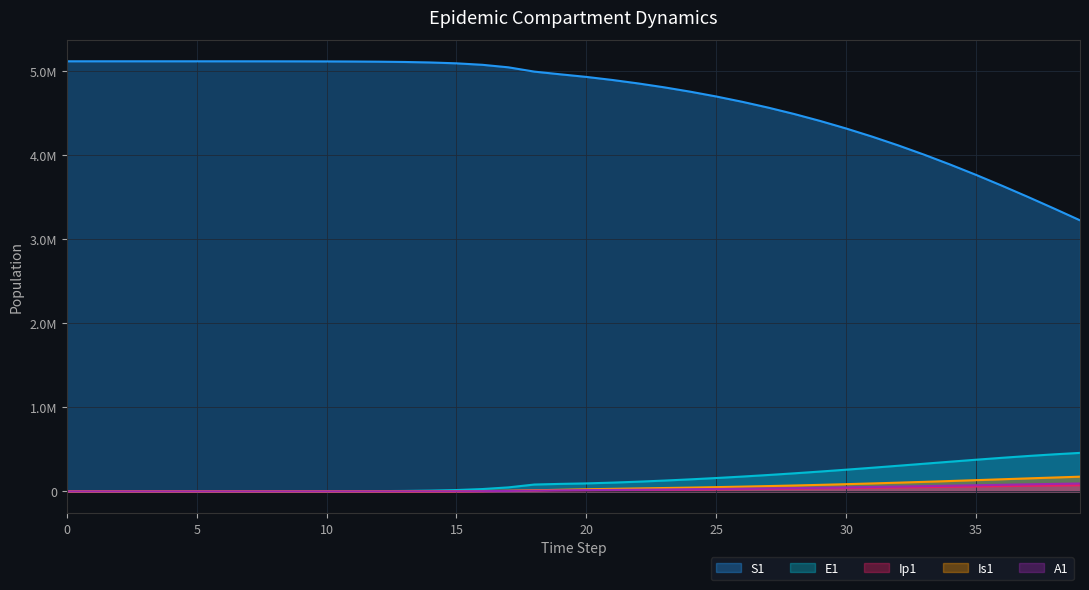

What is the sum of the A1 values at 19 and 26?

44679.0